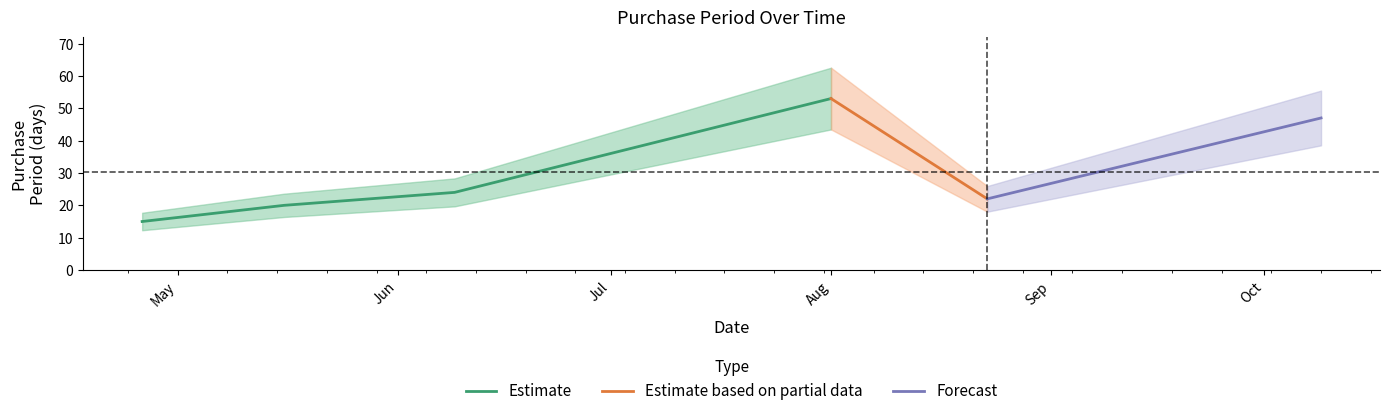

What is the greatest value displayed?

53